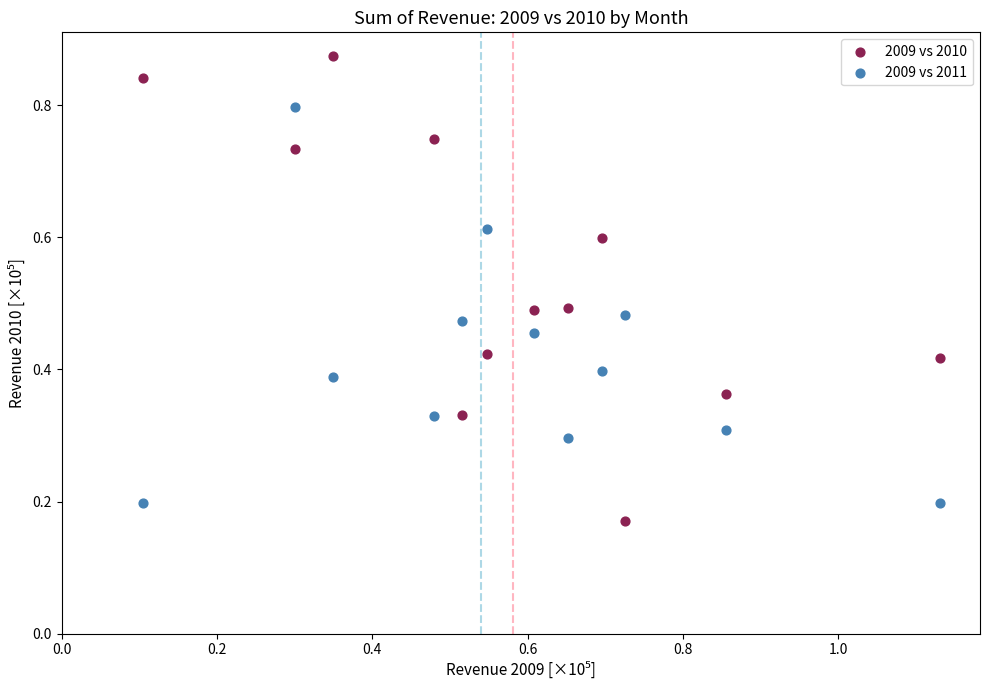

Across all data points, what is the range of X values (max minus min)?

1.0